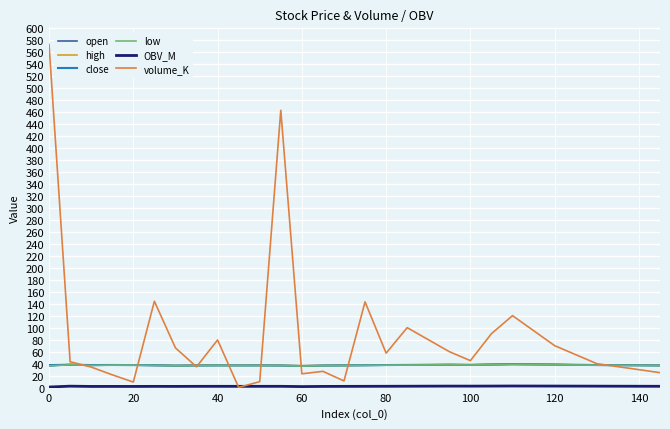

Which series has the largest total across all categories?

volume_K